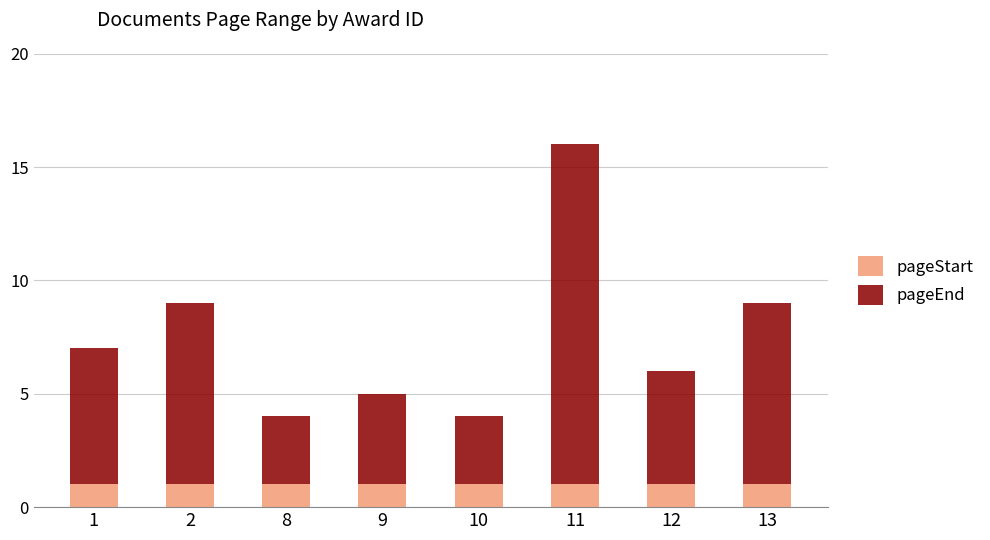

Is it true that pageStart equals 1 at 11?

True